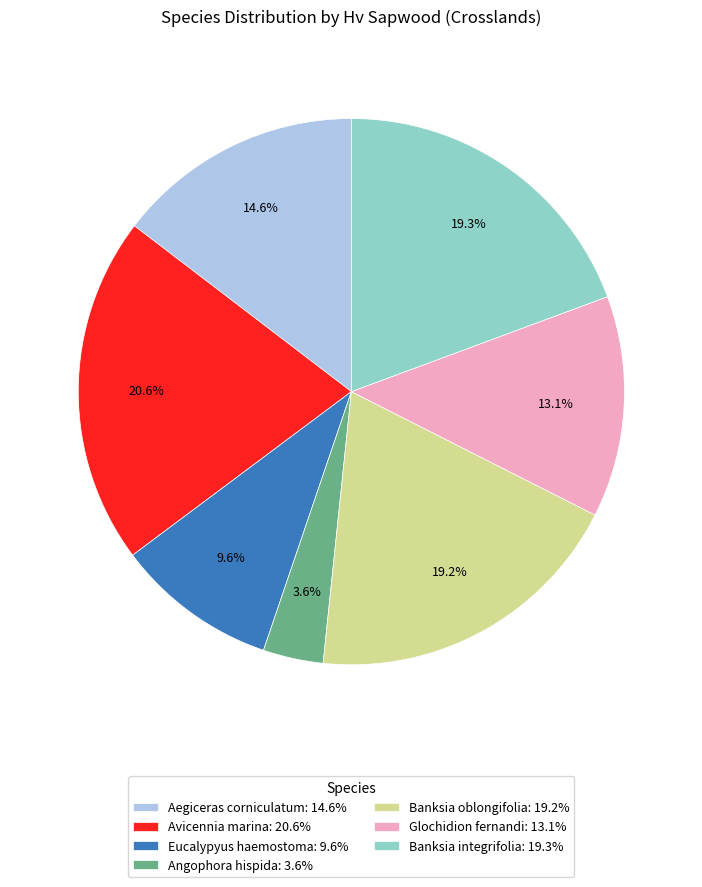

What is the largest slice in the pie chart?

Avicennia marina